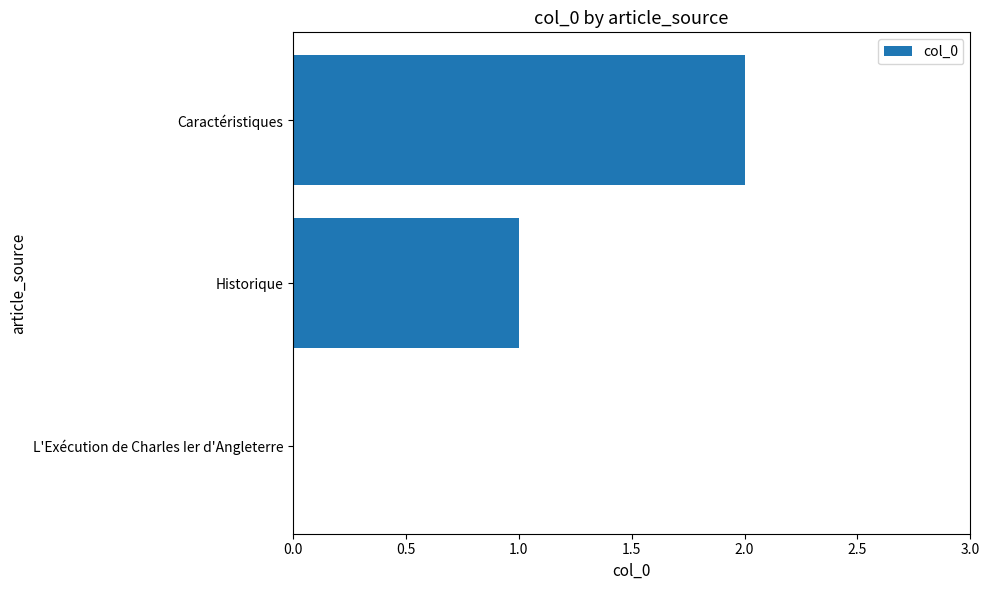

How many data points does each series have?

3